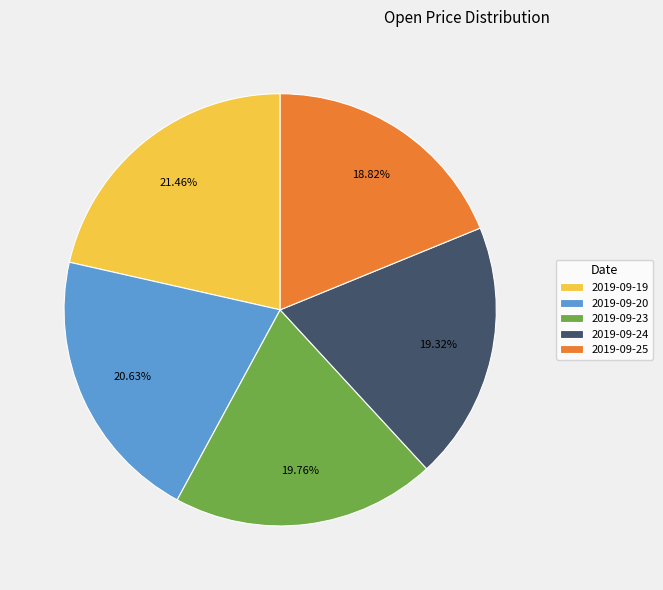

The 2019-09-19 slice represents 13% of the pie. True or false?

False